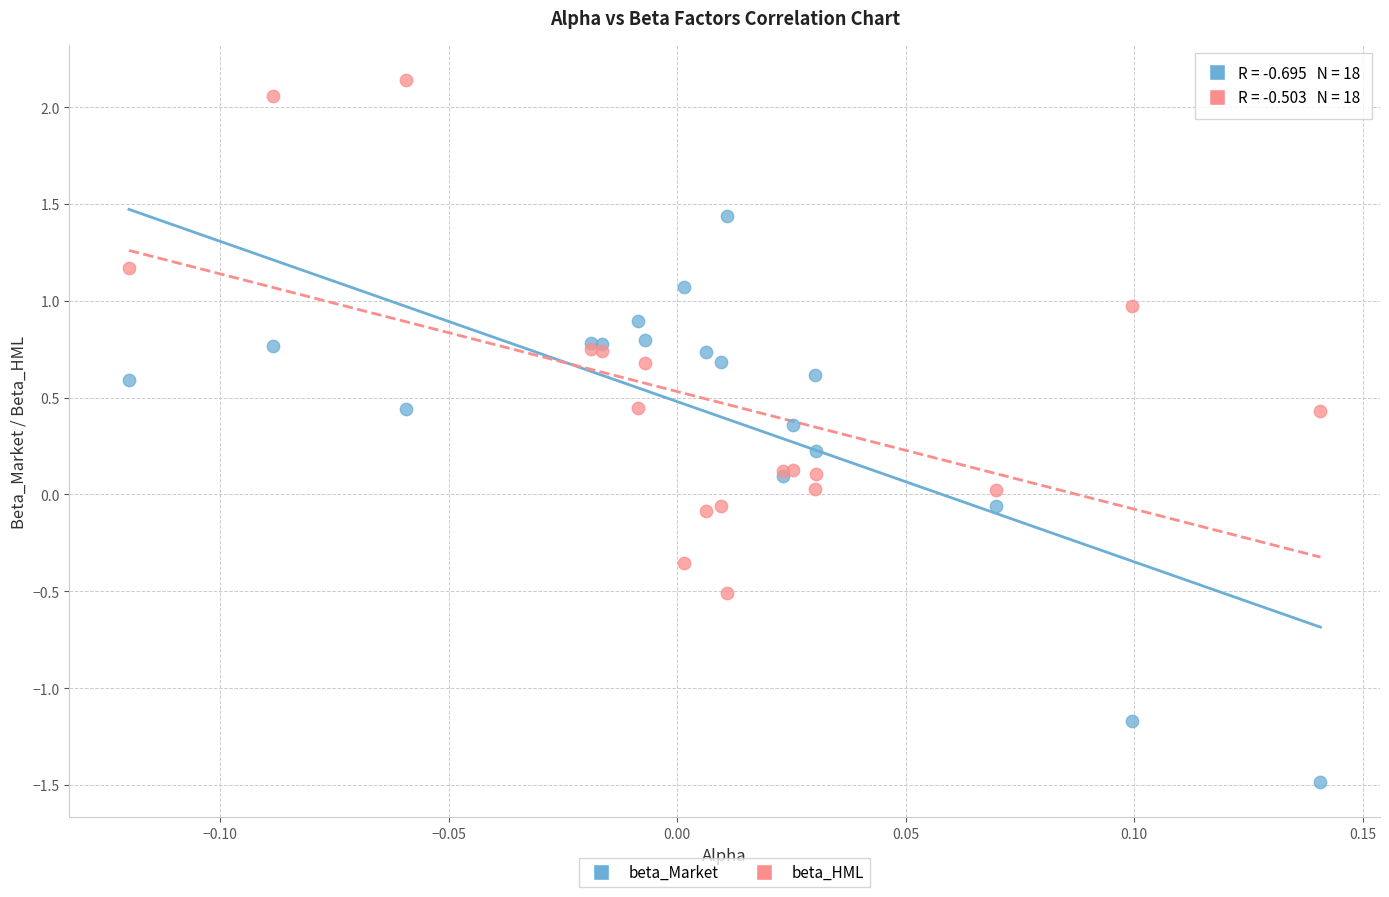

Which series contains the highest Y value?

beta_HML